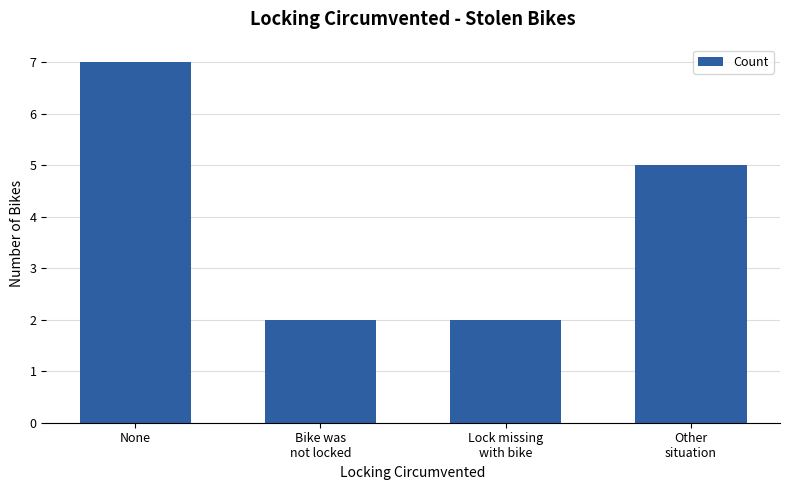

What is the change in value from None to Other
situation?

-2